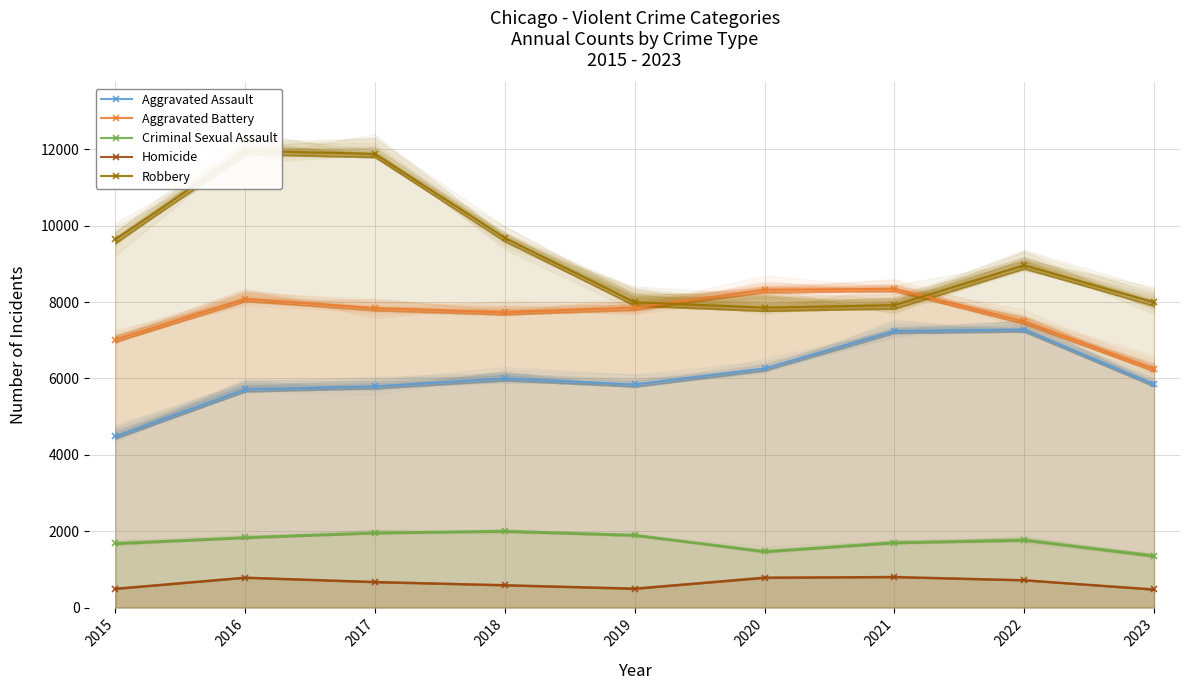

True or false: Criminal Sexual Assault has a value of 2533 at 2020.

False